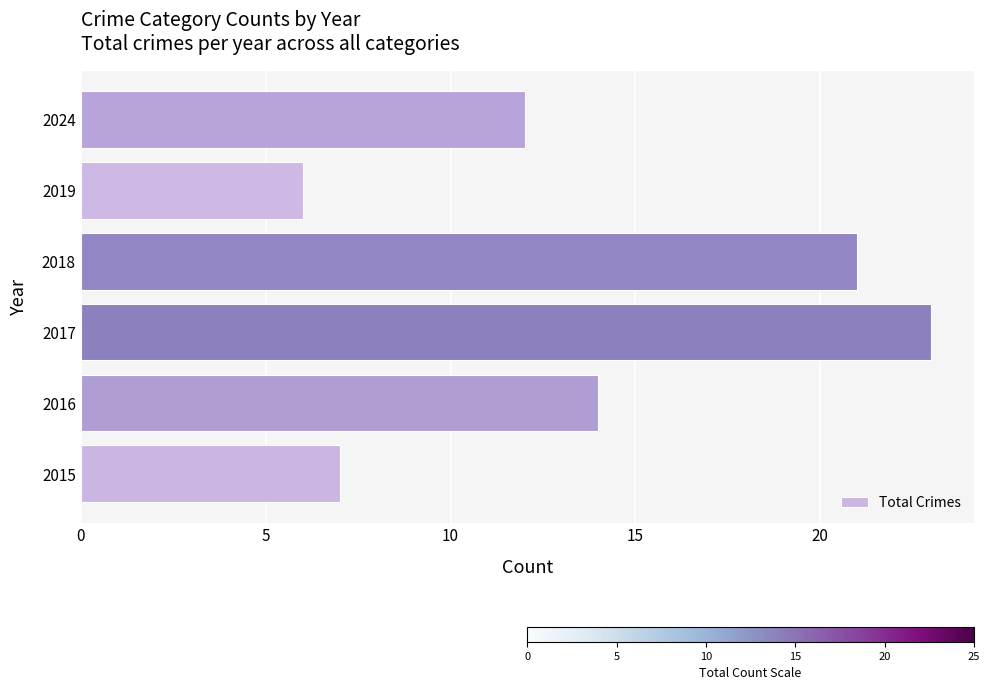

Rank the categories by value from lowest to highest.

2019, 2015, 2024, 2016, 2018, 2017